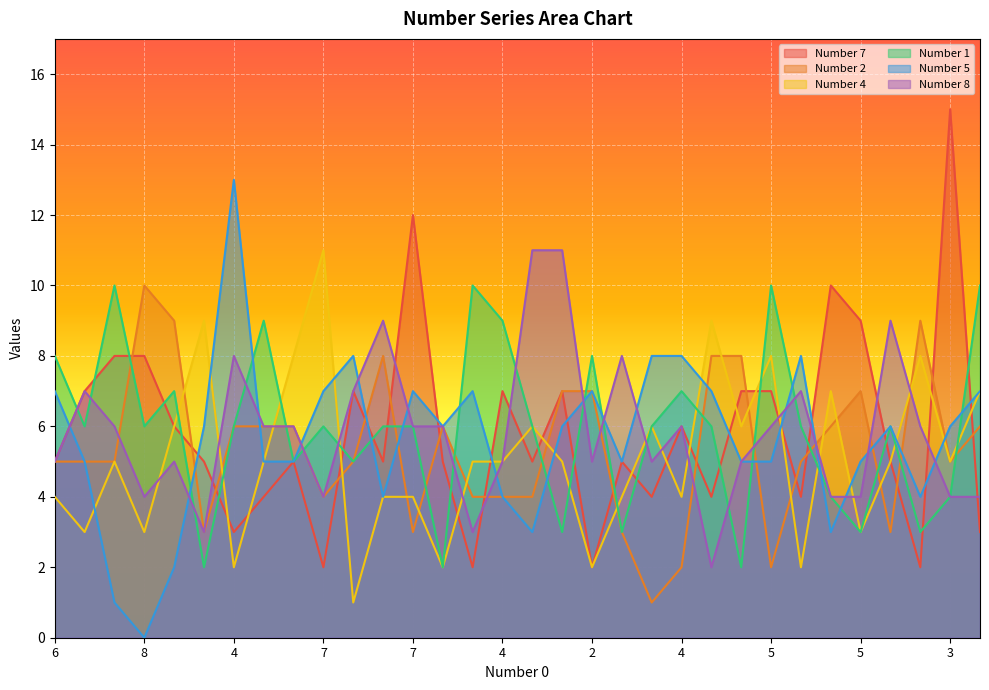

Reading right to left, transcribe all the data shown in this chart.

Number 7: 3	15	2	5	9	10	4	7	7	4	6	4	5	2	7	5	7	2	5	12	5	7	2	5	4	3	5	6	8	8	7	5
Number 2: 6	5	9	3	7	6	5	2	8	8	2	1	3	7	7	4	4	4	6	3	8	5	4	6	6	6	3	9	10	5	5	5
Number 4: 7	5	8	5	3	7	2	8	6	9	4	6	4	2	5	6	5	5	2	4	4	1	11	8	5	2	9	6	3	5	3	4
Number 1: 10	4	3	6	3	4	6	10	2	6	7	6	3	8	3	6	9	10	2	6	6	5	6	5	9	6	2	7	6	10	6	8
Number 5: 7	6	4	6	5	3	8	5	5	7	8	8	5	7	6	3	4	7	6	7	4	8	7	5	5	13	6	2	0	1	5	7
Number 8: 4	4	6	9	4	4	7	6	5	2	6	5	8	5	11	11	5	3	6	6	9	7	4	6	6	8	3	5	4	6	7	5